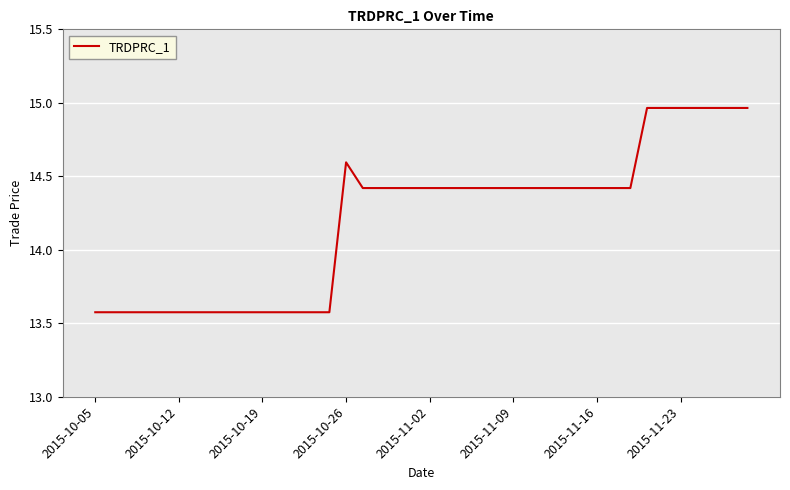

Reading left to right, transcribe all the data shown in this chart.

13.6	13.6	13.6	13.6	13.6	13.6	13.6	13.6	13.6	13.6	13.6	13.6	13.6	13.6	13.6	14.6	14.4	14.4	14.4	14.4	14.4	14.4	14.4	14.4	14.4	14.4	14.4	14.4	14.4	14.4	14.4	14.4	14.4	15.0	15.0	15.0	15.0	15.0	15.0	15.0